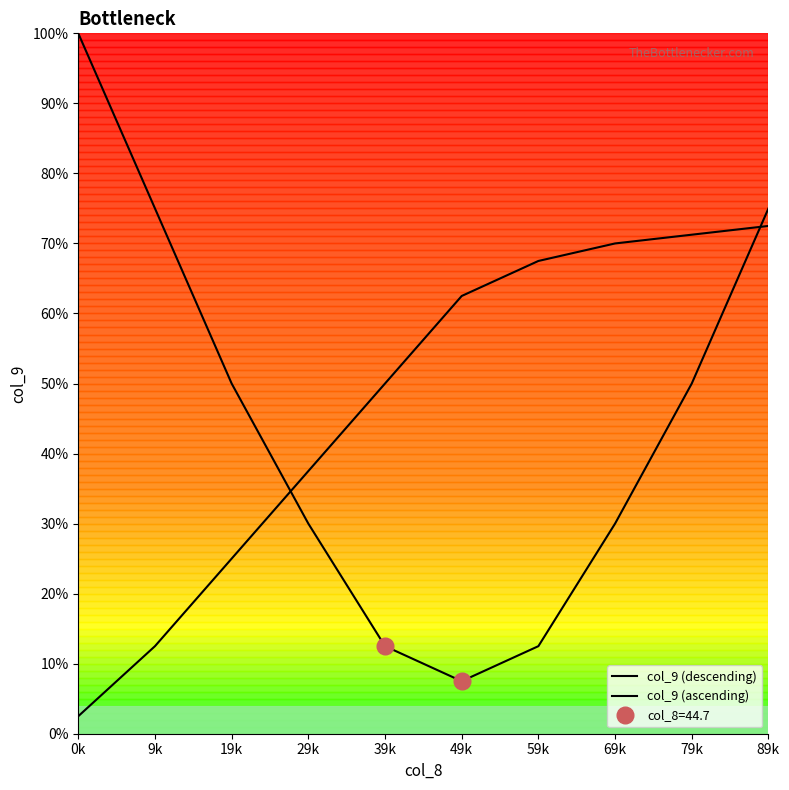

Reading right to left, transcribe all the data shown in this chart.

col_9 (descending): 75.0	50.0	30.0	12.5	7.5	12.5	30.0	50.0	75.0	100.0
col_9 (ascending): 72.5	71.2	70.0	67.5	62.5	50.0	37.5	25.0	12.5	2.5